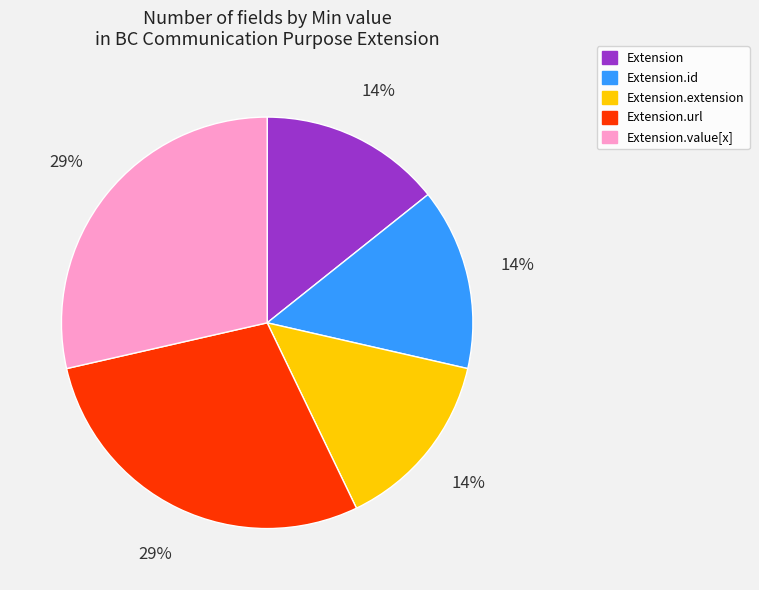

How many segments does this pie chart have?

5